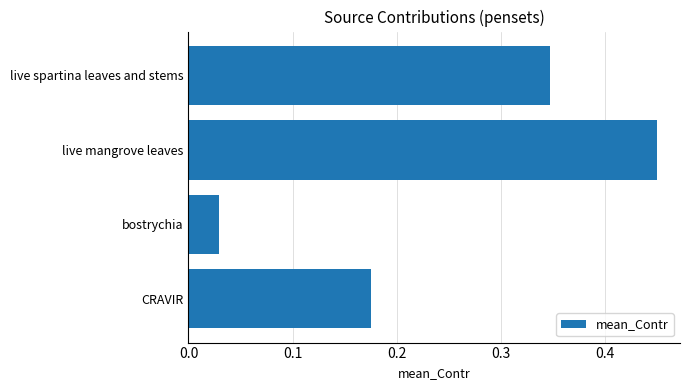

What is the sum of all values?

1.0